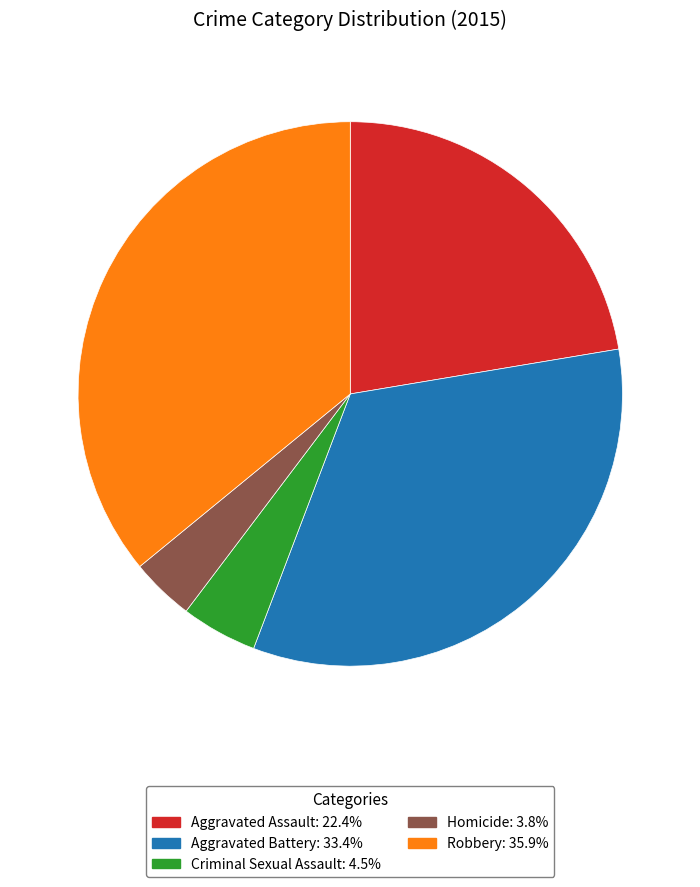

Do Aggravated Battery and Robbery together represent more than half of the pie?

Yes